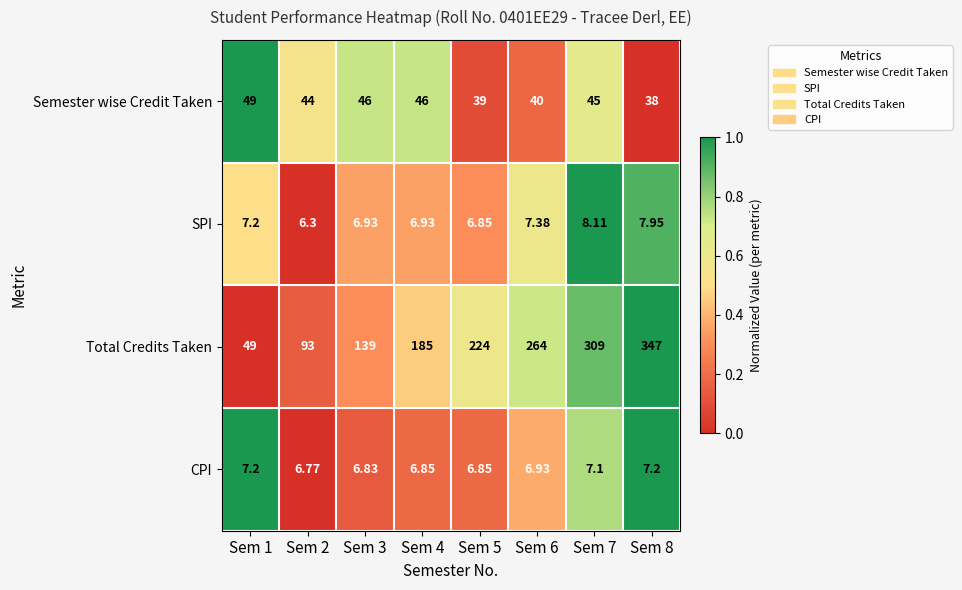

Is the value of Semester wise Credit Taken at Sem 5 greater than the value of Total Credits Taken at Sem 4?

No